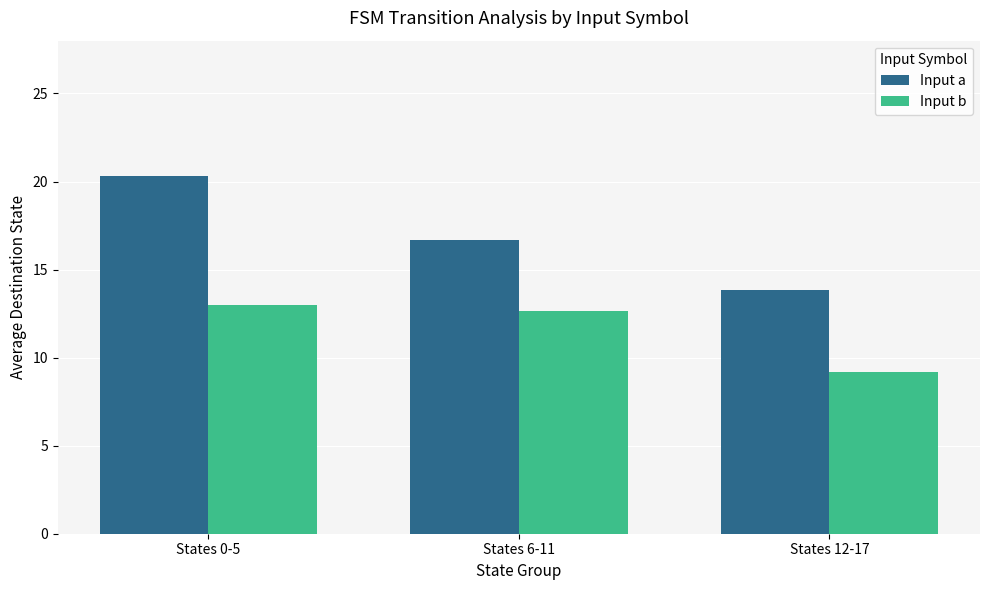

Reading left to right, list all the values displayed in this chart.

Input a: 20.3	16.7	13.8
Input b: 13.0	12.7	9.2